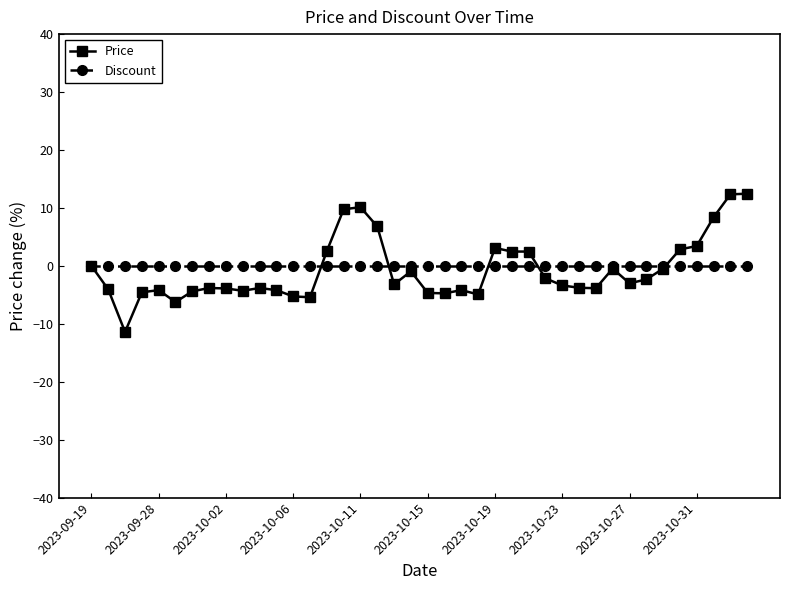

Which series has the widest spread of values?

Price